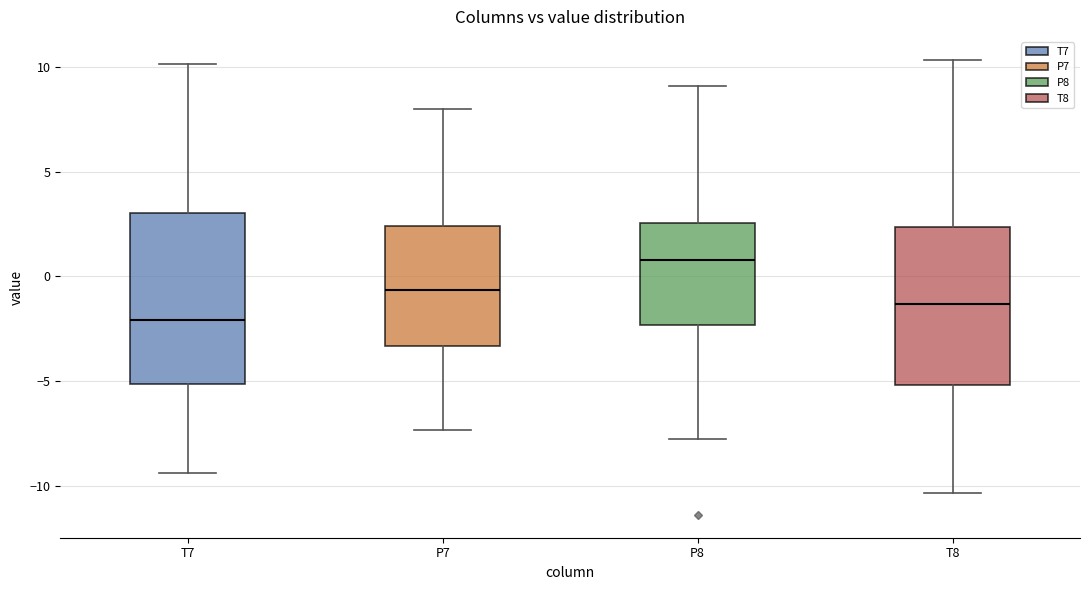

Which box's median line is the highest?

P8